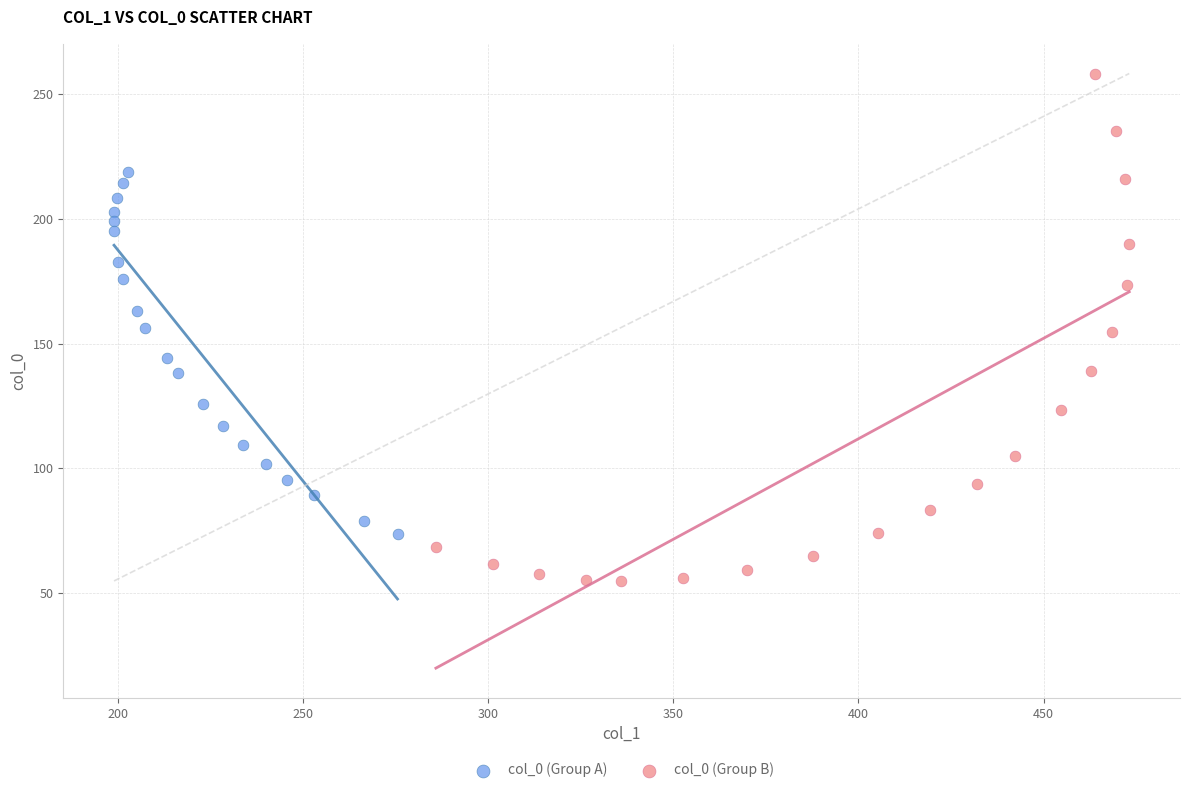

Which series contains the lowest Y value?

col_0 (Group B)